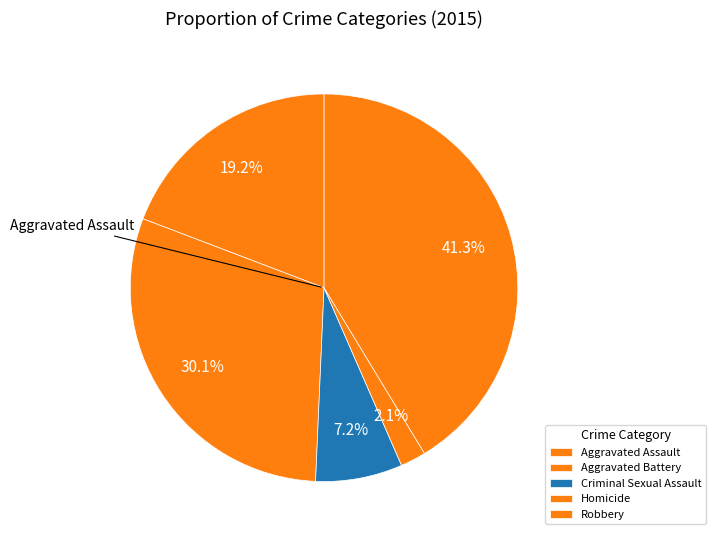

How many segments does this pie chart have?

5